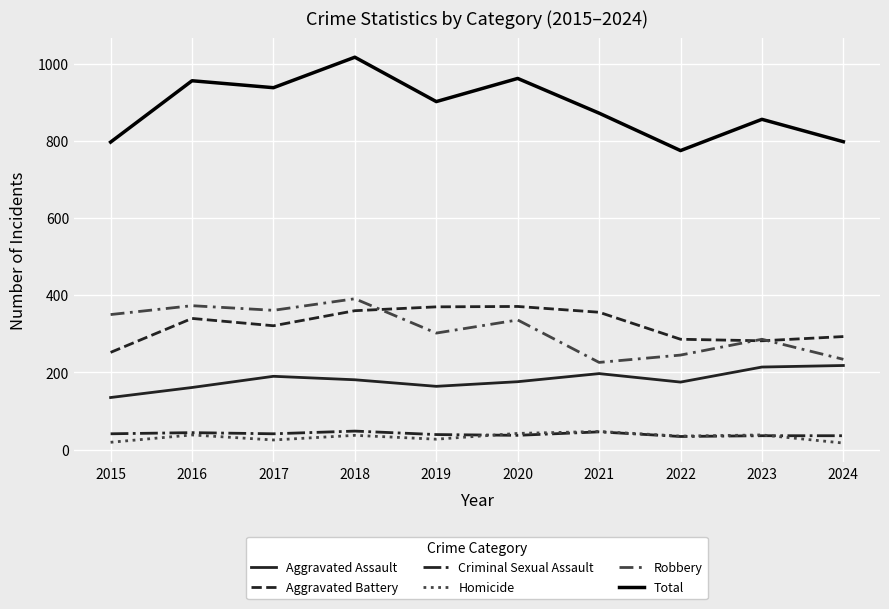

Is it true that Total equals 524 at 2021?

False